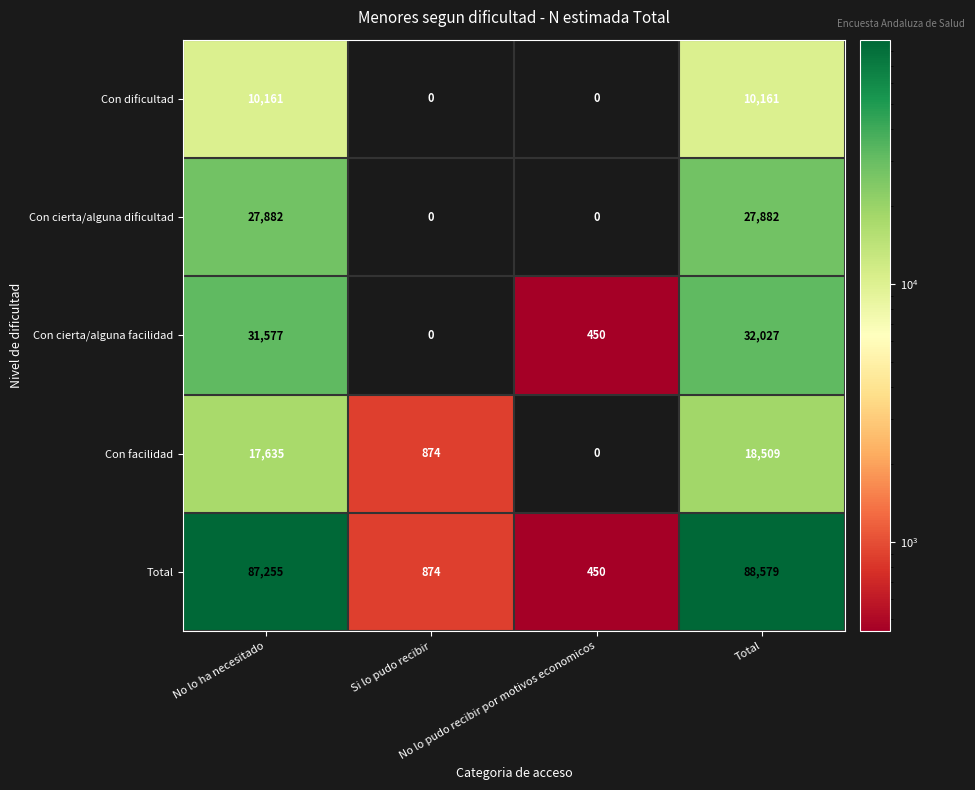

What is the difference between the maximum and second lowest values in the Con facilidad series?

17635